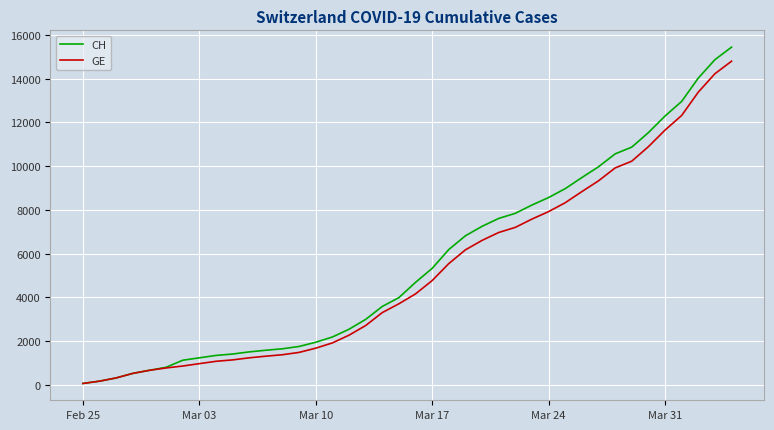

What is the highest value of the CH series?

15433